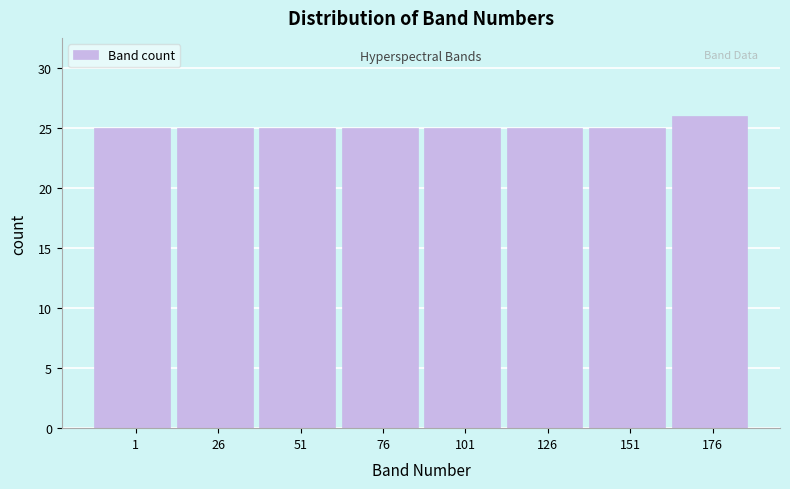

Reading right to left, extract all data points from this chart.

176=26	151=25	126=25	101=25	76=25	51=25	26=25	1=25